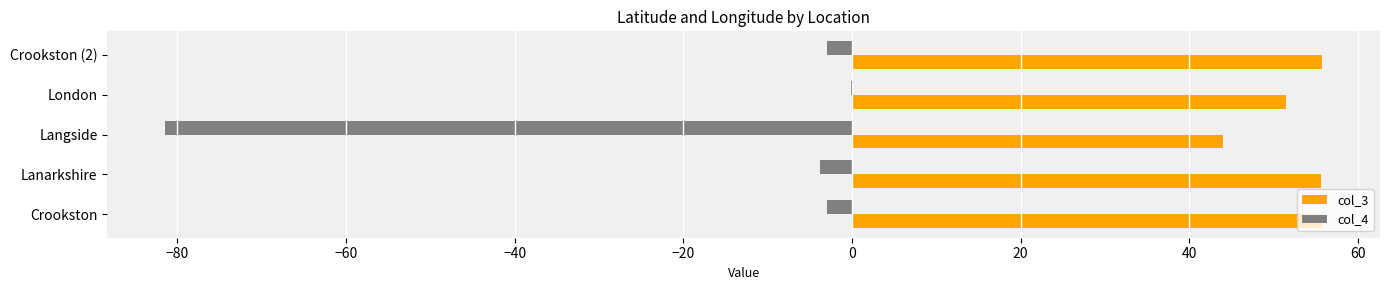

Which series has the largest total across all categories?

col_3